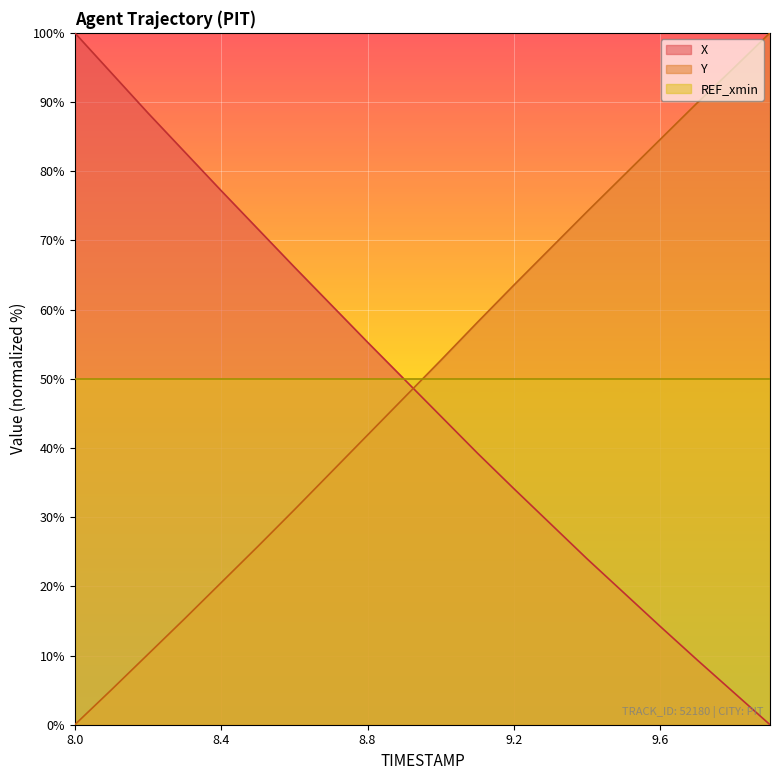

True or false: Y has a value of 39.7 at 9.2.

False